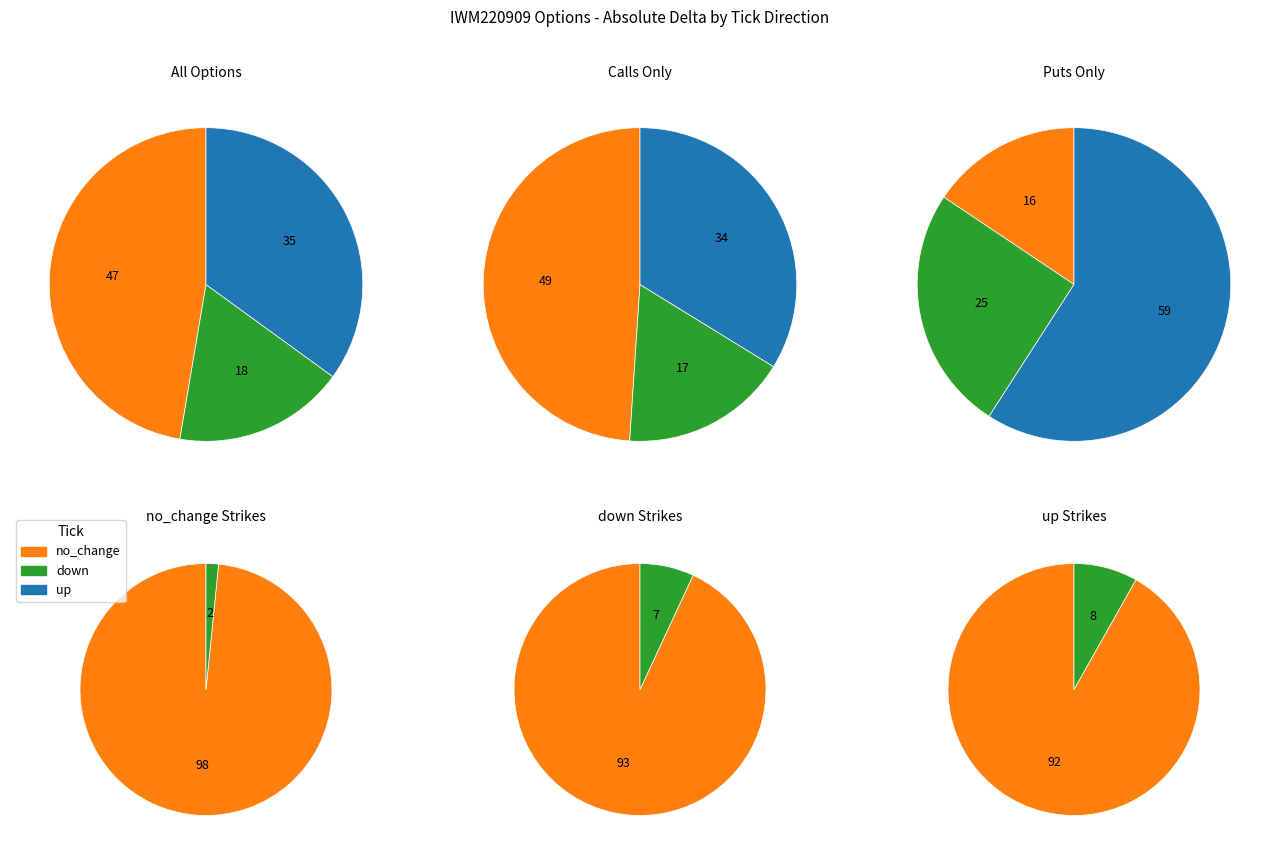

Rank the categories by value from lowest to highest.

up, down, no_change